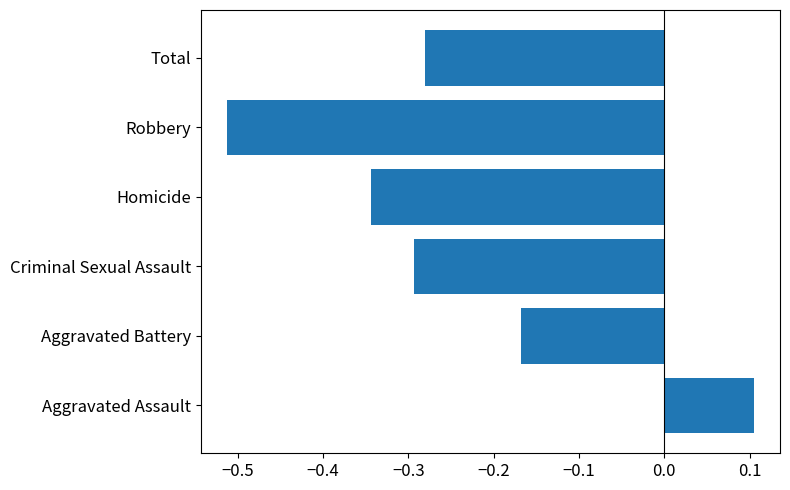

Between Criminal Sexual Assault and Aggravated Battery, which is larger?

Aggravated Battery